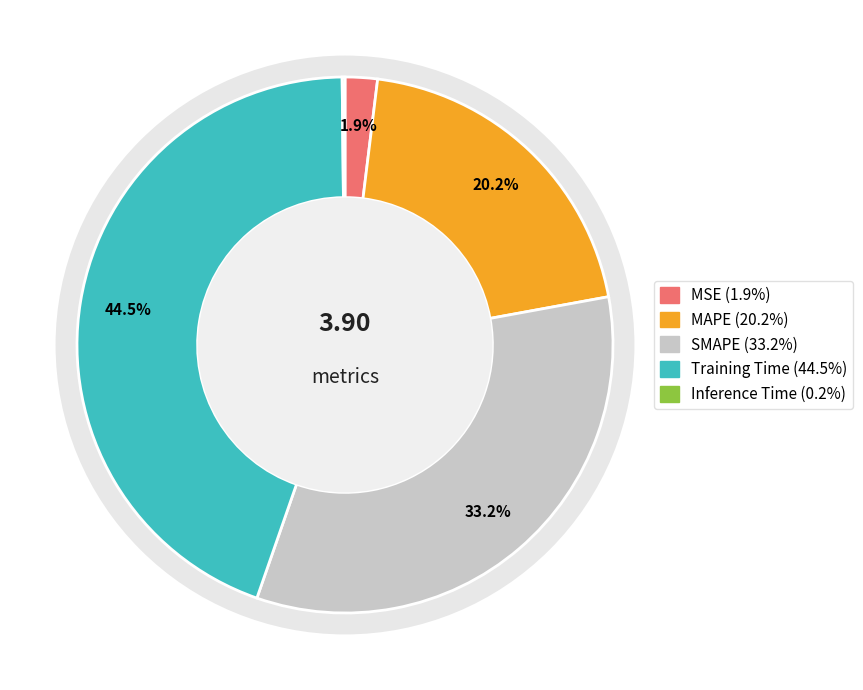

To the nearest percent, what is the average slice percentage?

20%